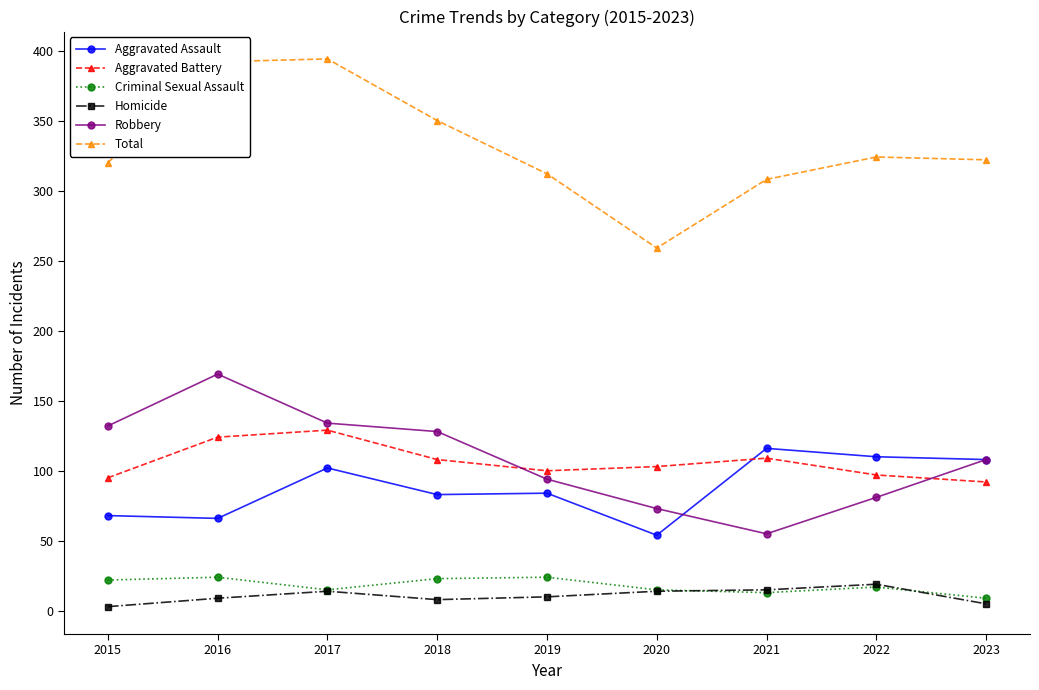

What is the spread (max minus min) of values at 2018?

342